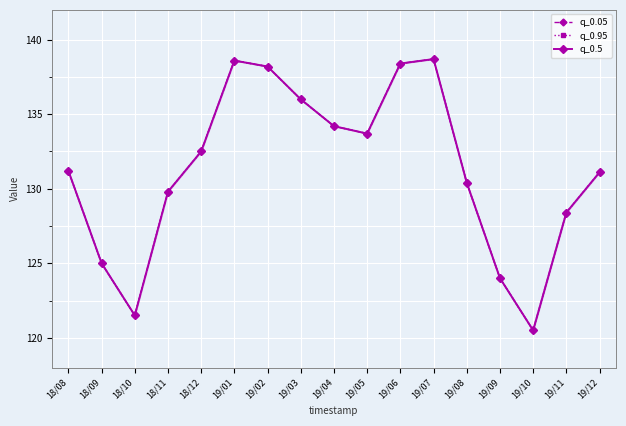

What is the value of the q_0.5 point at the 13th from the left?

130.4